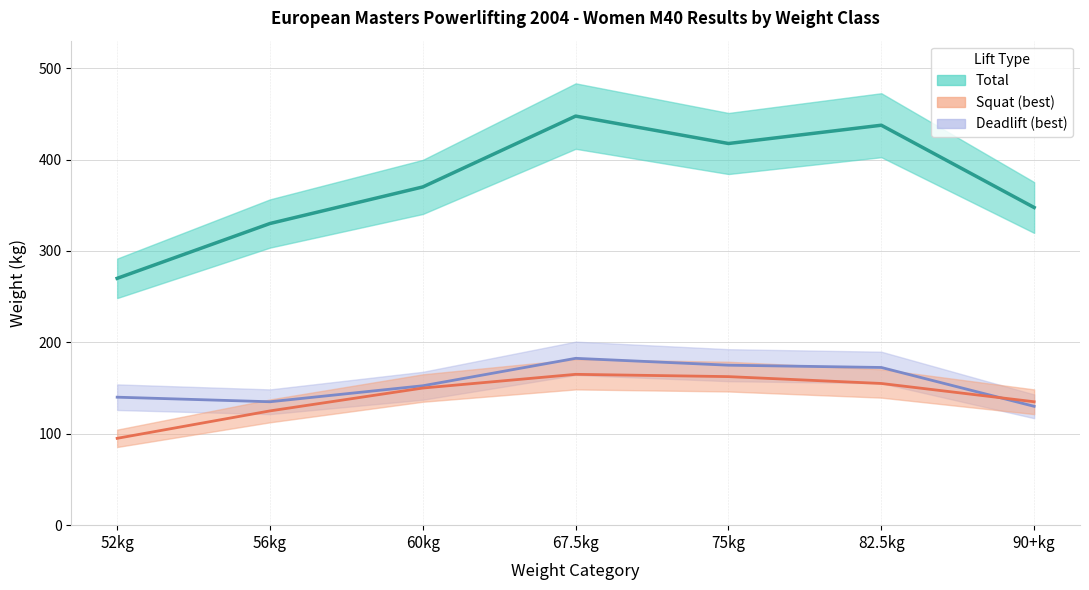

What position from the left is 52kg?

1